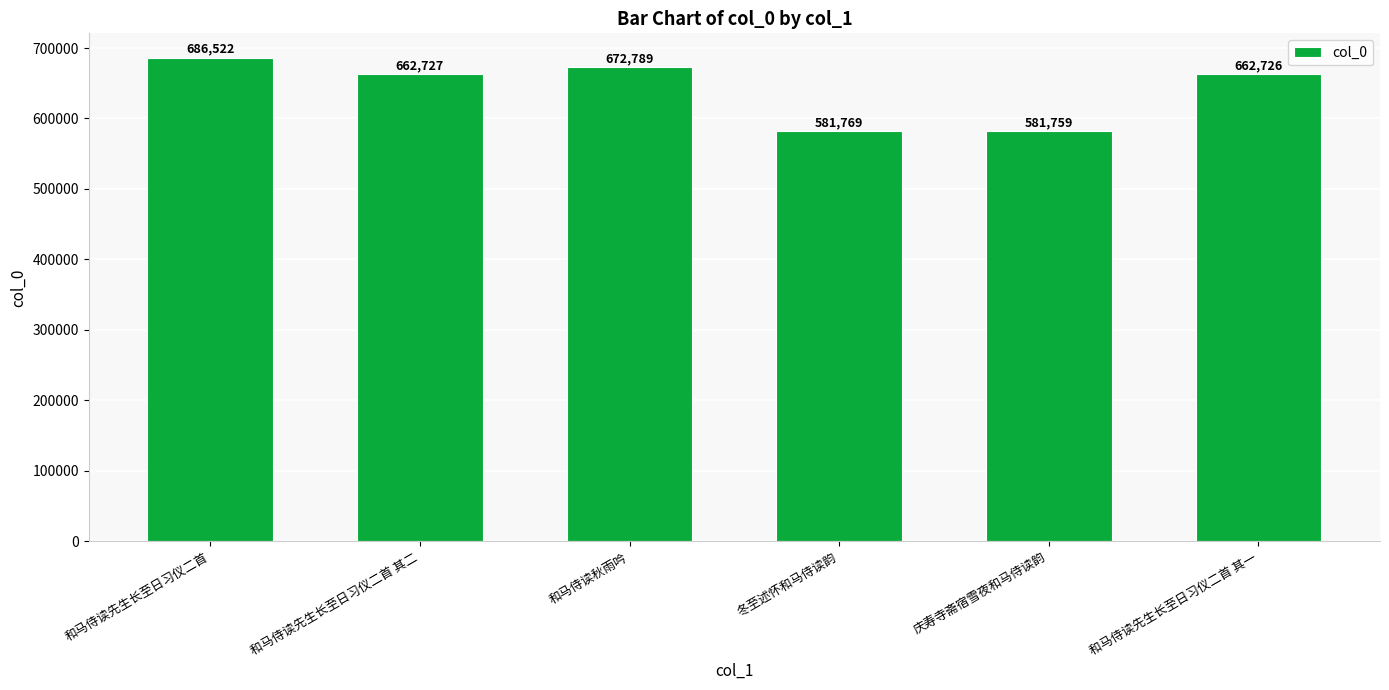

What is the label of the 2nd bar from the left?

和马侍读先生长至日习仪二首 其二